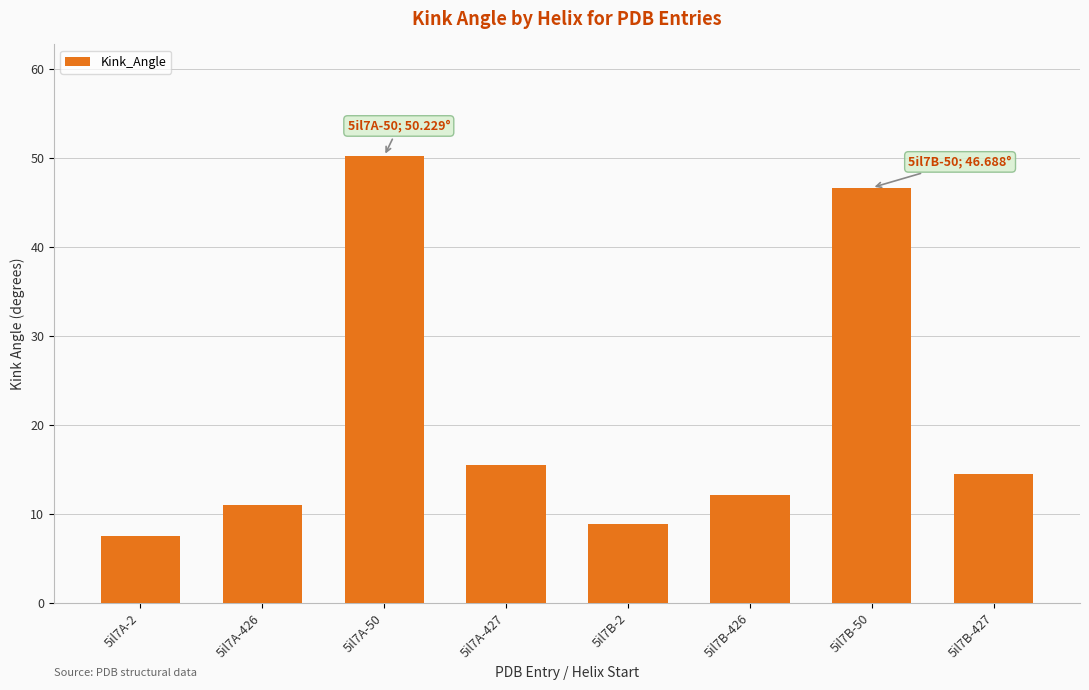

What is the approximate value at 5il7A-427?

15.5